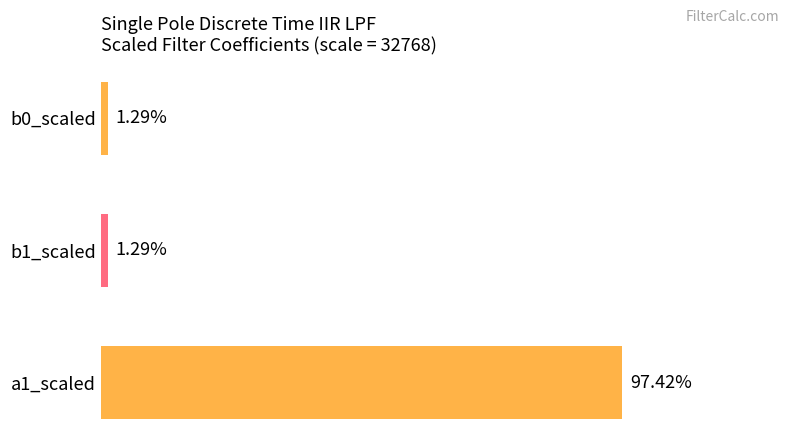

What is the difference between the maximum and minimum values?

31498